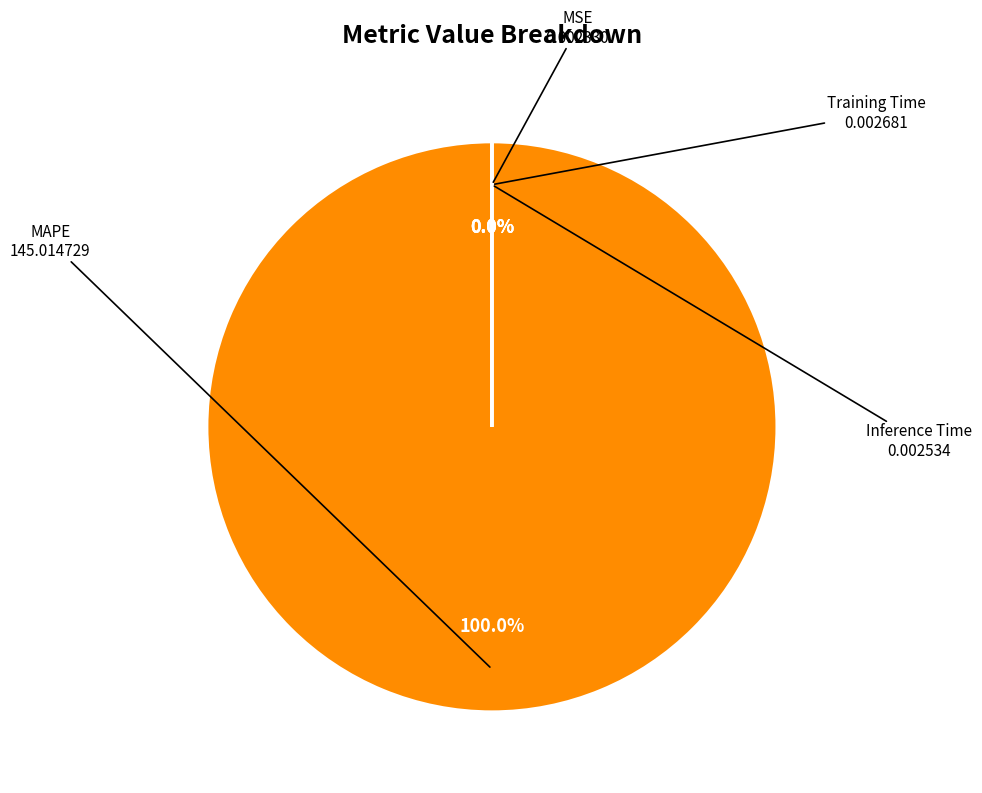

Do MAPE and Inference Time together represent more than half of the pie?

Yes